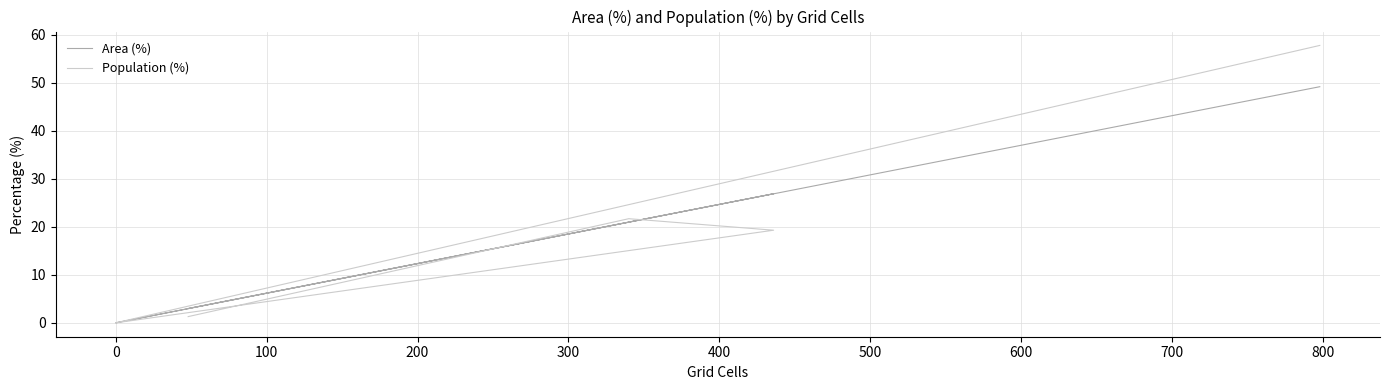

Which series has the largest total across all categories?

Area (%)